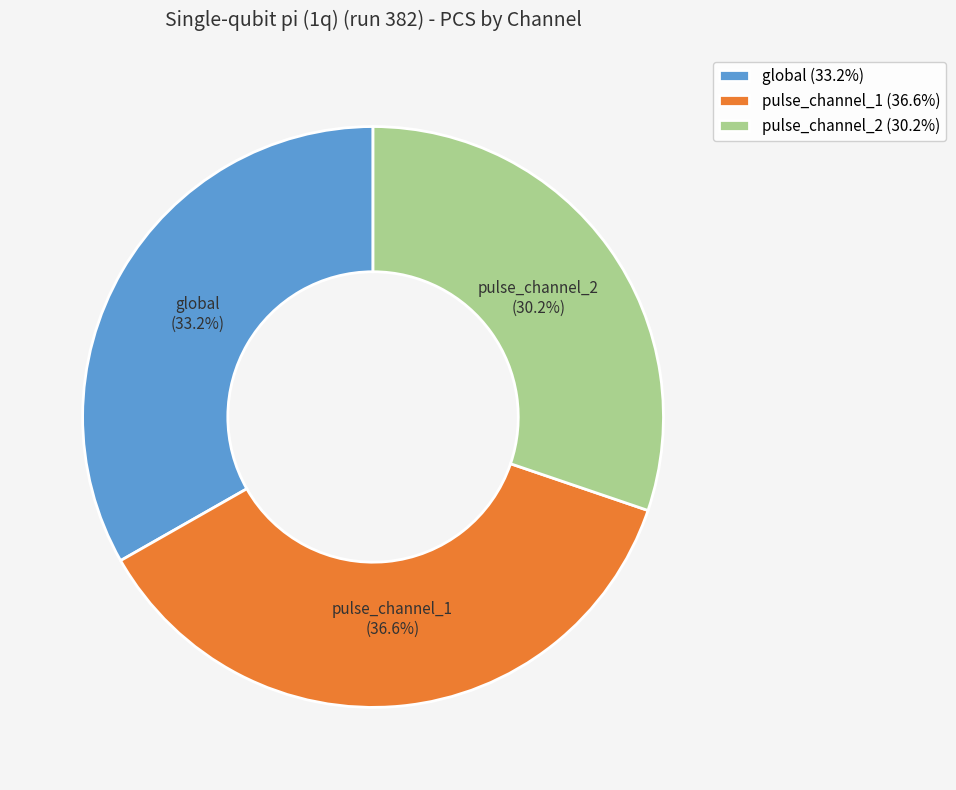

To the nearest percent, what is the combined percentage of global and pulse_channel_2?

63%